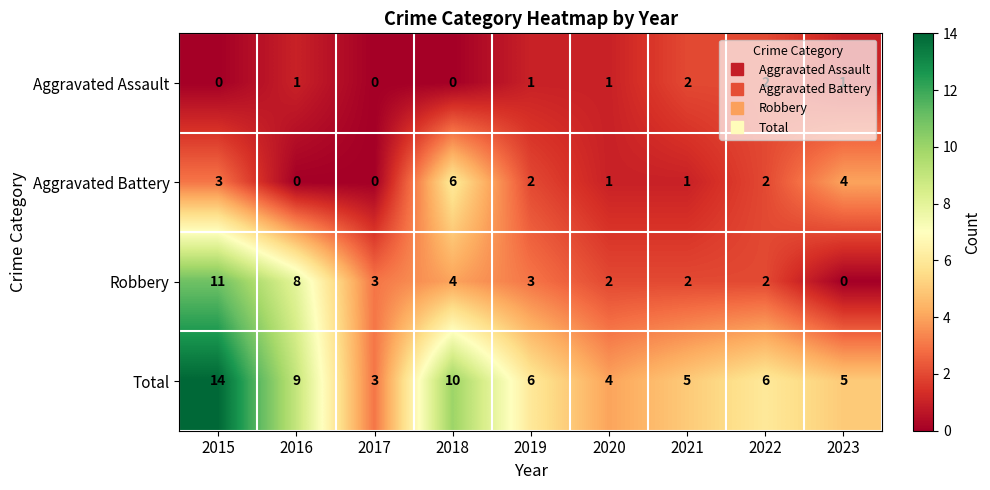

What is the difference between the second highest and minimum values in the Robbery series?

8